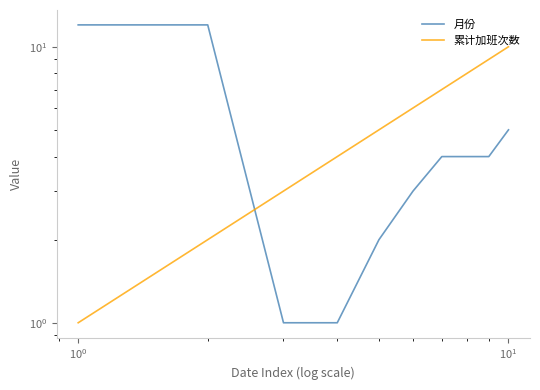

Which series ends up on top after the final intersection of 月份 and 累计加班次数?

累计加班次数